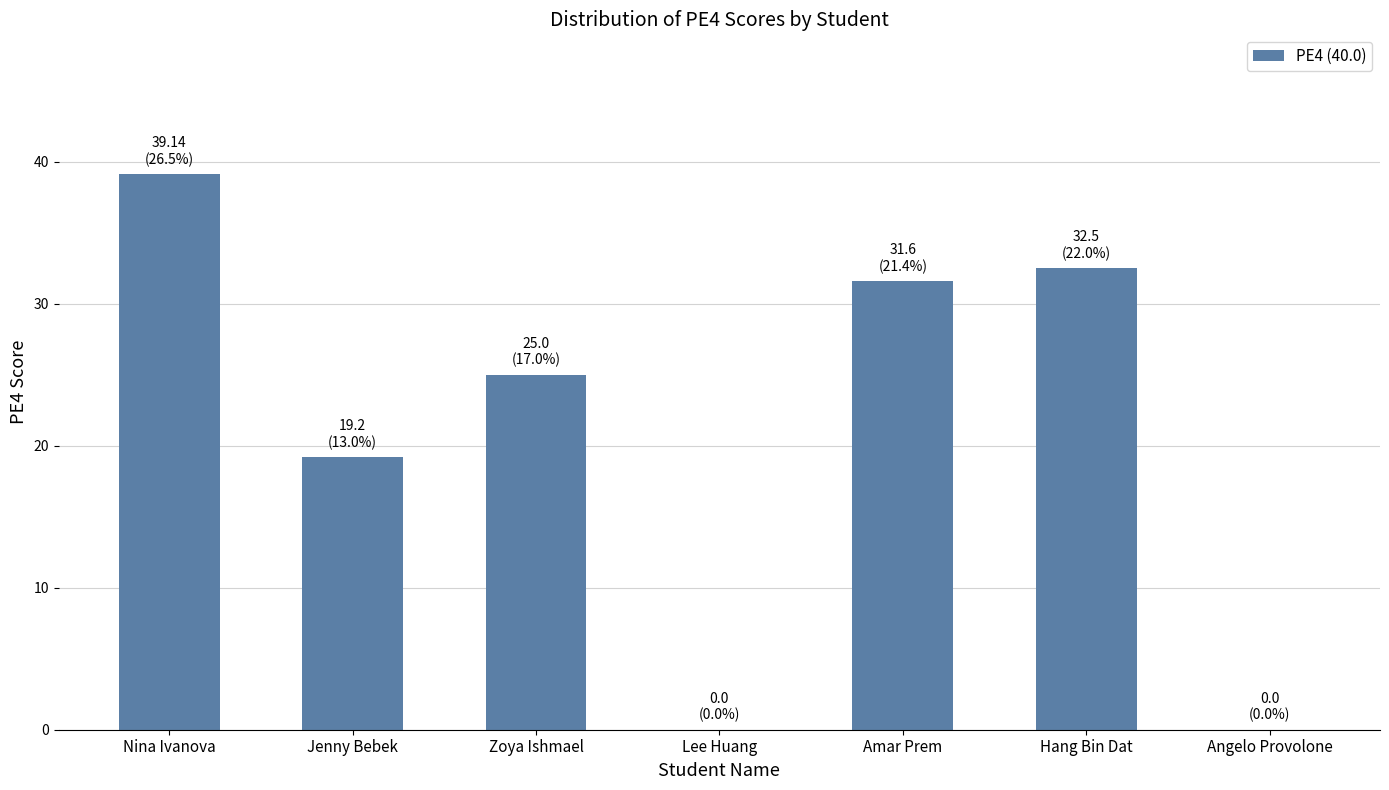

Which label corresponds to the largest value in the chart?

Nina Ivanova